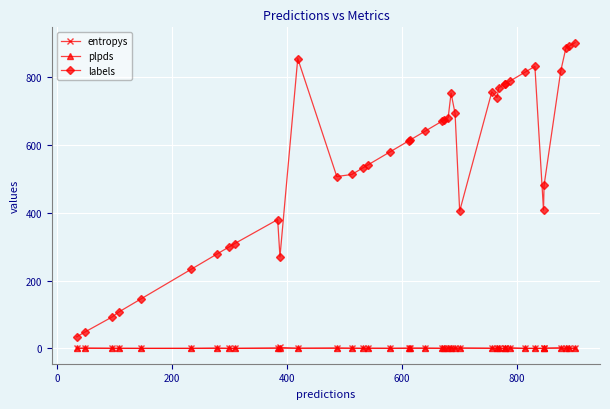

What is the sum of all entropys values?

18.6